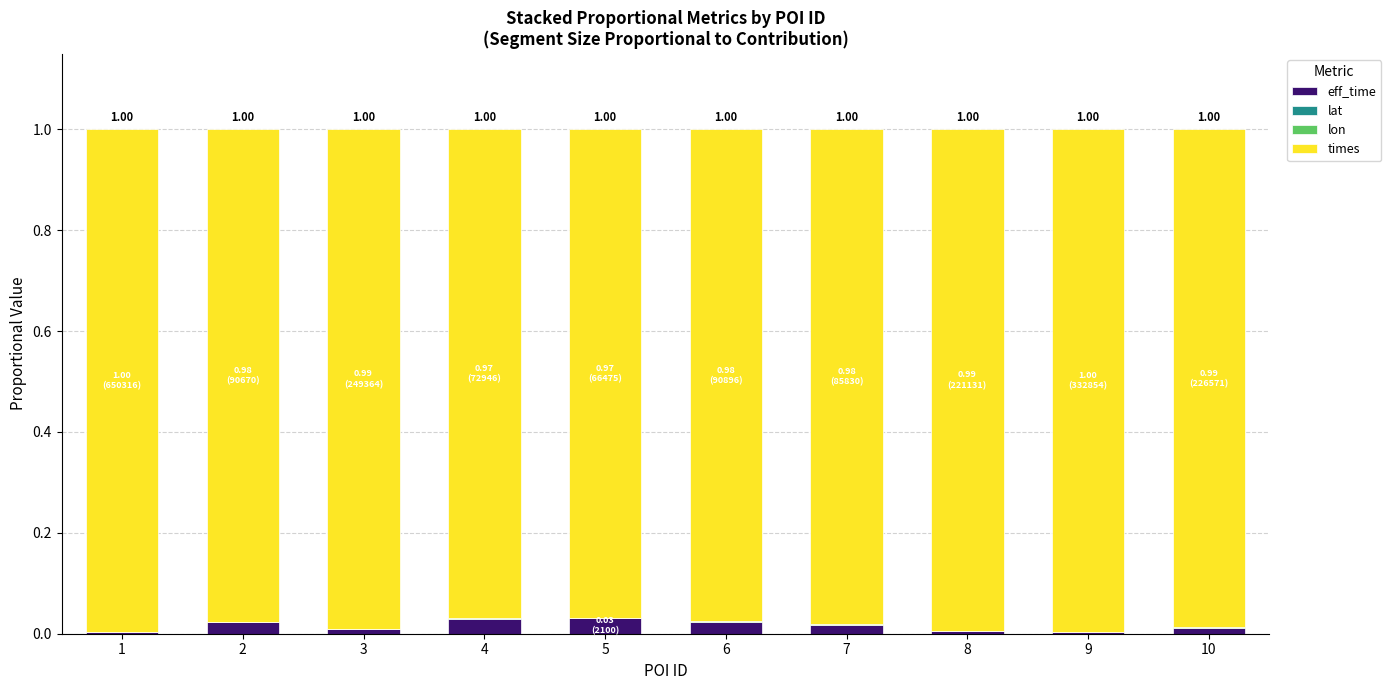

Between 6 and 7, which series saw the biggest shift?

times